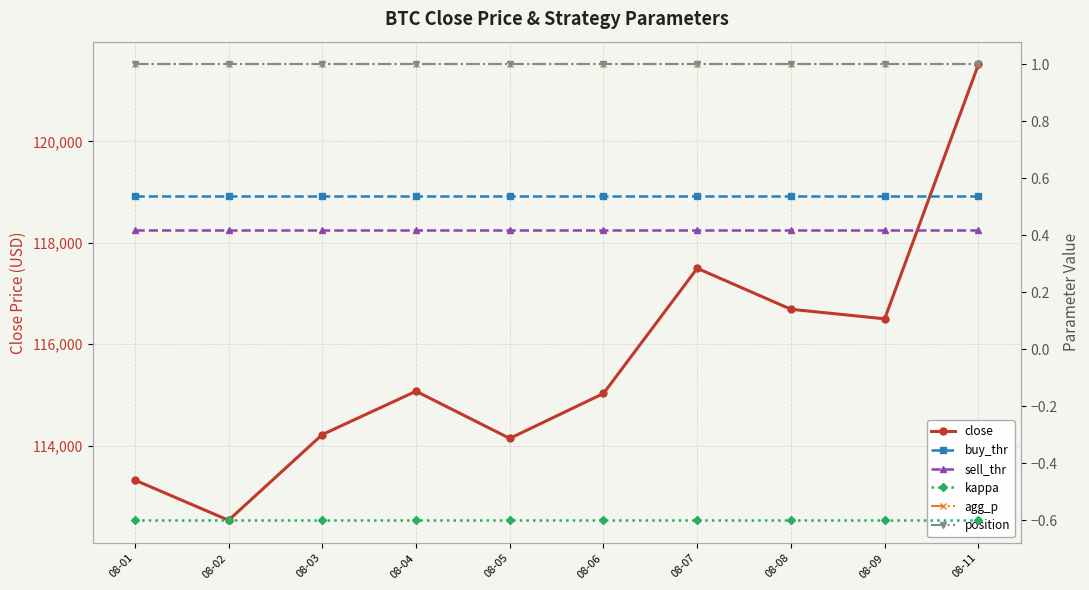

True or false: position has more than 1 interior local peaks.

False